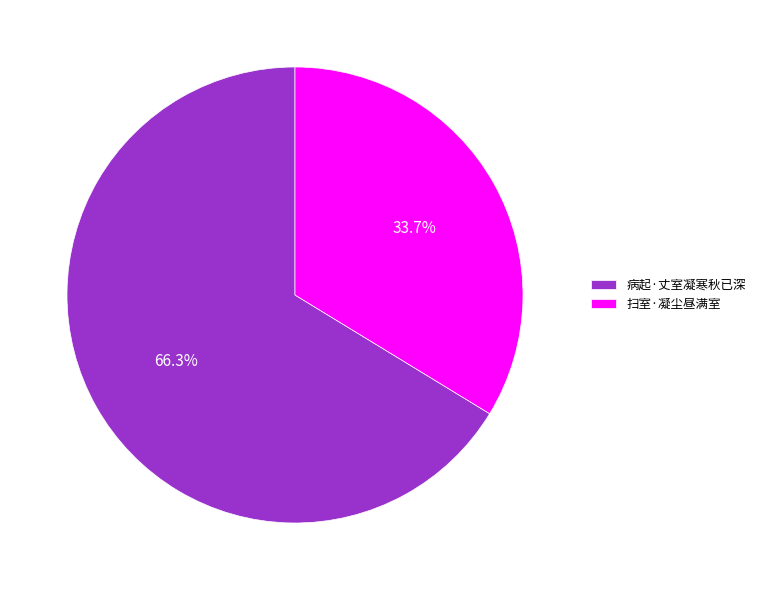

Between 扫室·凝尘昼满室 and 病起·丈室凝寒秋已深, which is larger?

病起·丈室凝寒秋已深